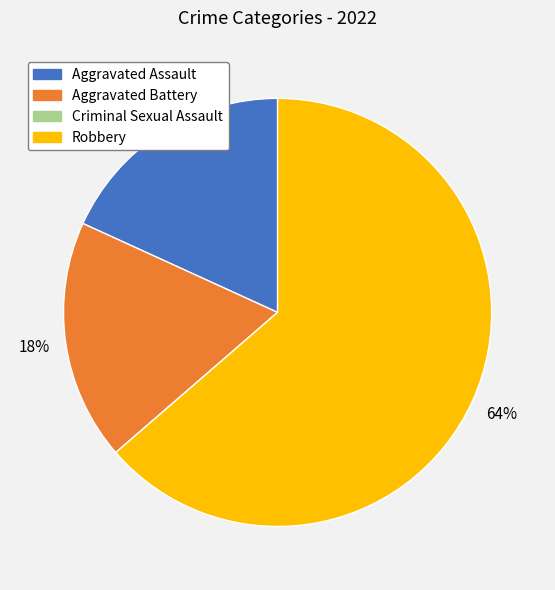

What percentage is the Aggravated Battery slice, to the nearest percent?

18%